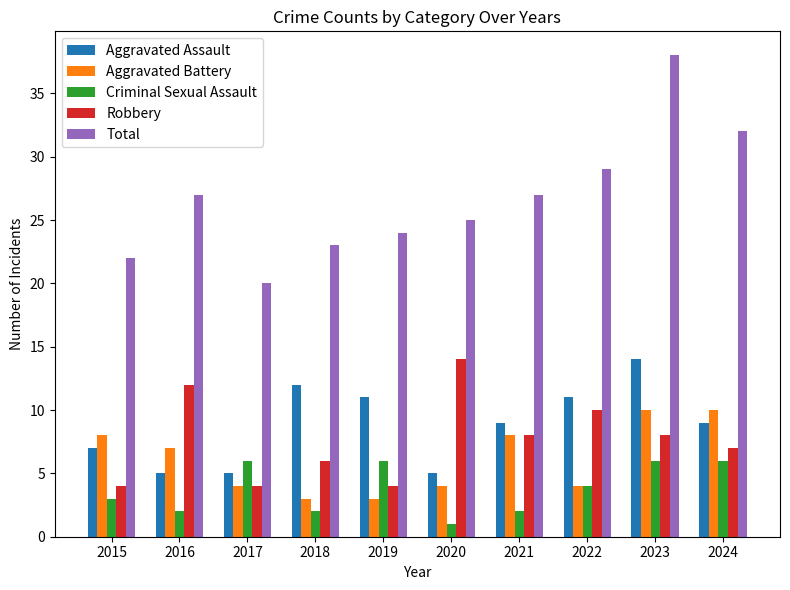

What is the sum of the Criminal Sexual Assault values at 2019 and 2018?

8